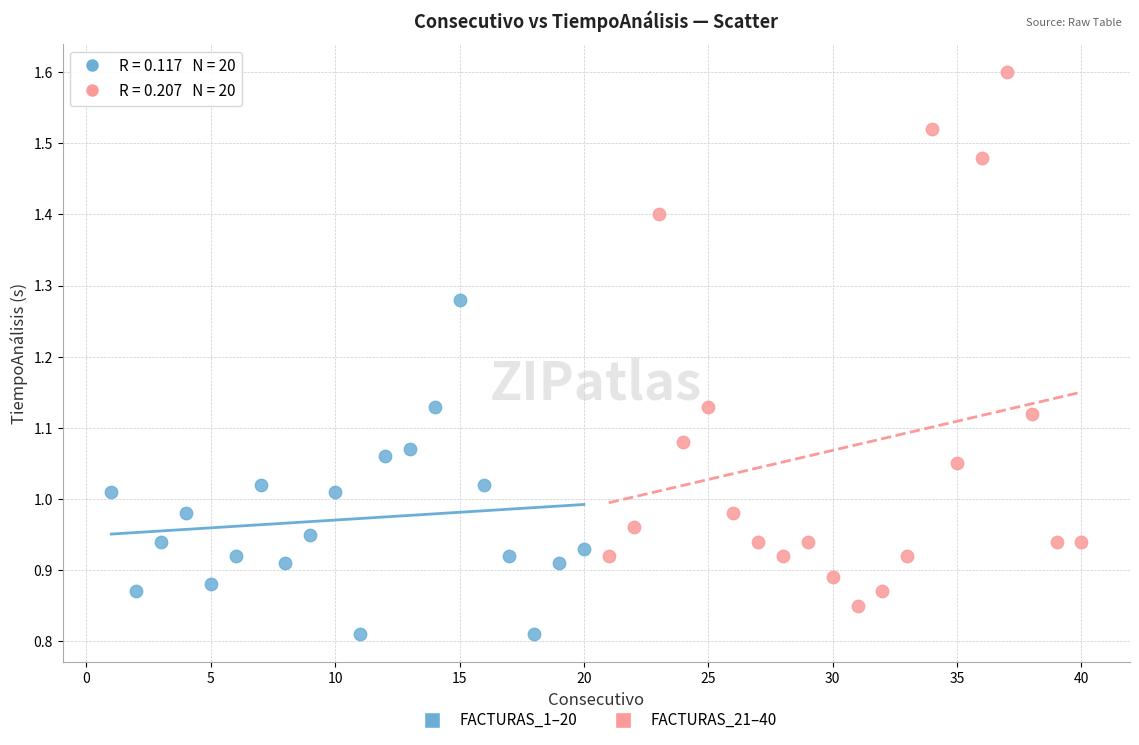

Which series contains the lowest Y value?

FACTURAS_1–20